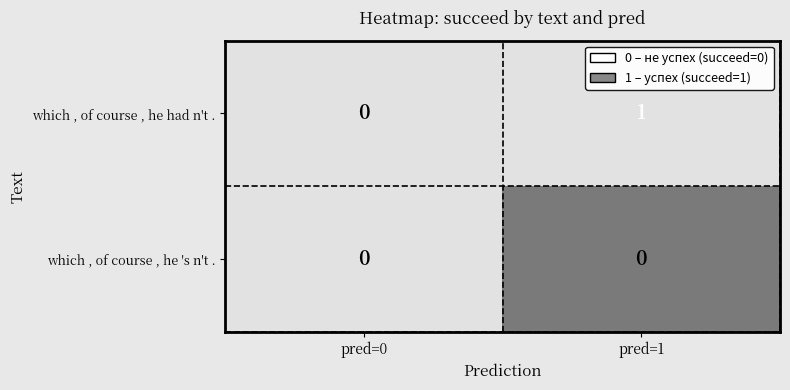

Reading left to right, extract all data points from this chart.

which , of course , he had n't .: pred=0=0	pred=1=1
which , of course , he 's n't .: pred=0=0	pred=1=0